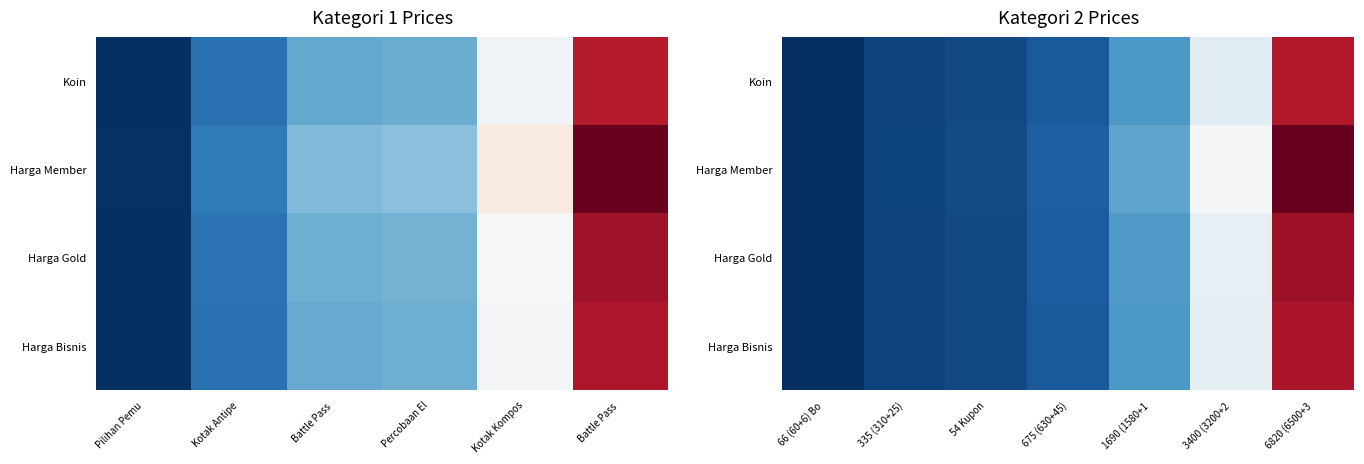

Which category has the highest value across all series?

6820 (6500+3